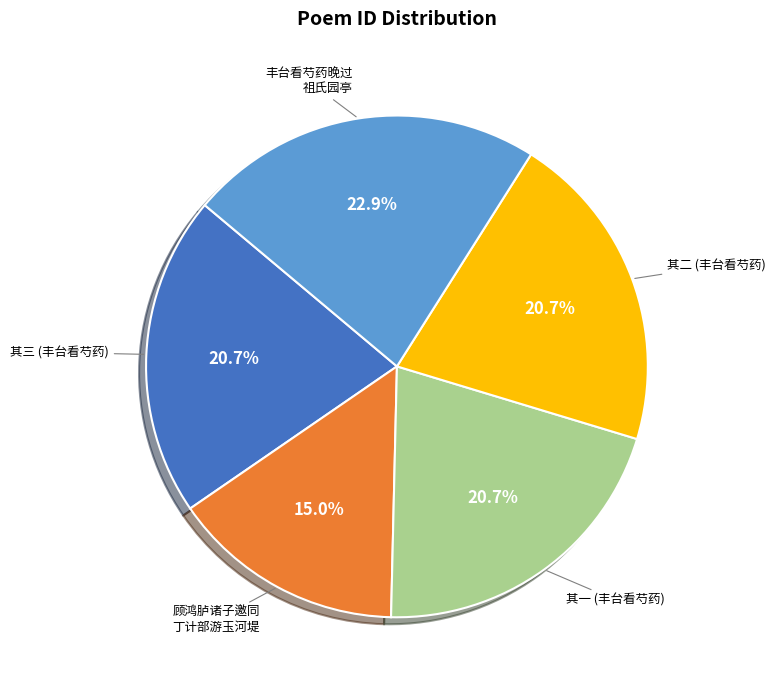

Is there a majority slice in this chart?

No